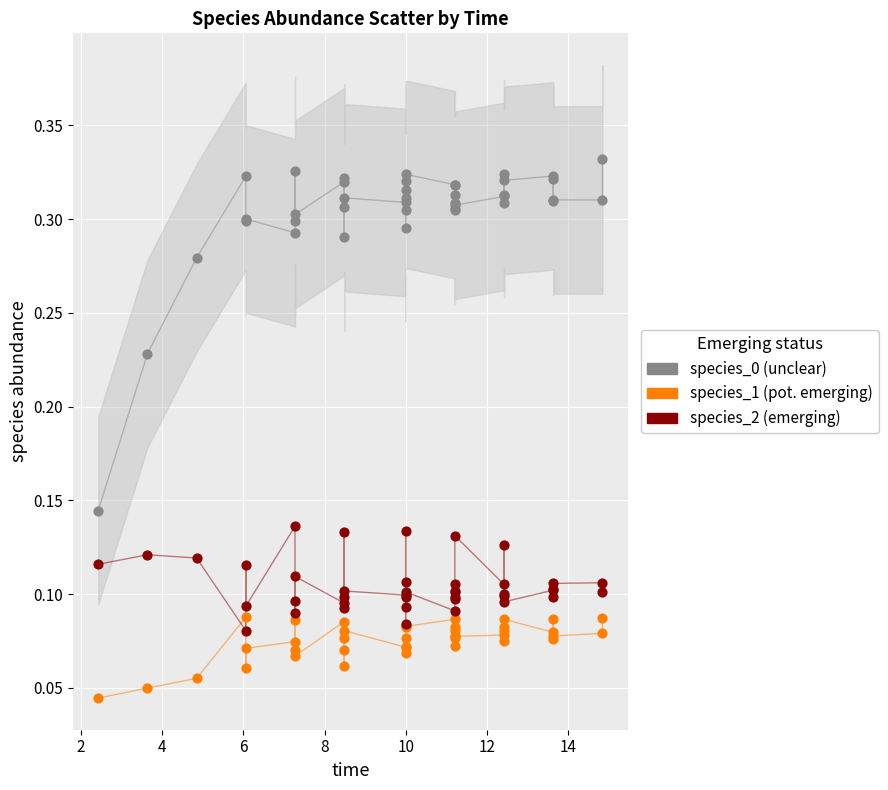

Which series reaches the minimum Y coordinate?

species_1 (pot. emerging)